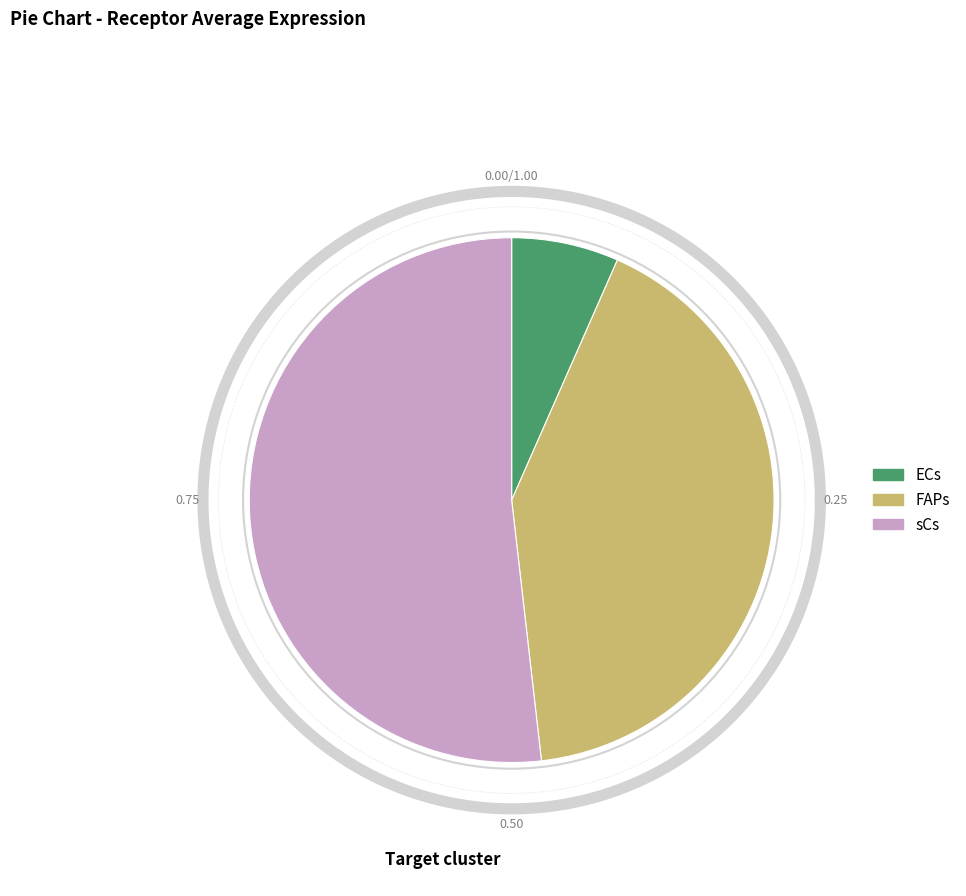

Rank the categories by value from highest to lowest.

sCs, FAPs, ECs